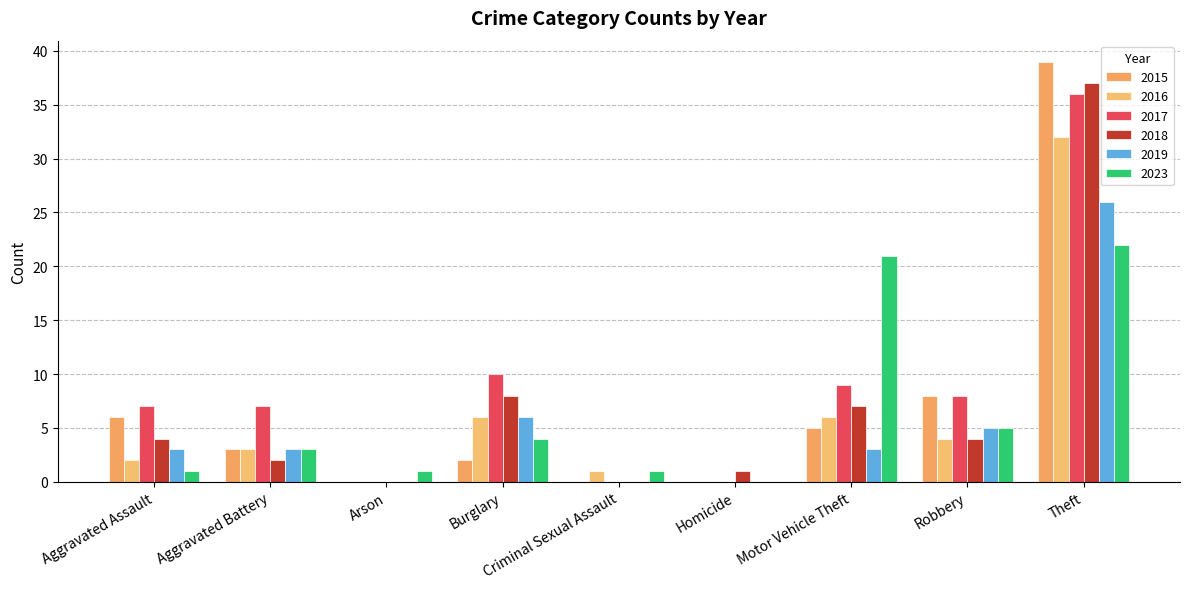

Reading left to right, list all the values displayed in this chart.

2019: Aggravated Assault=3	Aggravated Battery=3	Arson=0	Burglary=6	Criminal Sexual Assault=0	Homicide=0	Motor Vehicle Theft=3	Robbery=5	Theft=26
2023: Aggravated Assault=1	Aggravated Battery=3	Arson=1	Burglary=4	Criminal Sexual Assault=1	Homicide=0	Motor Vehicle Theft=21	Robbery=5	Theft=22
2016: Aggravated Assault=2	Aggravated Battery=3	Arson=0	Burglary=6	Criminal Sexual Assault=1	Homicide=0	Motor Vehicle Theft=6	Robbery=4	Theft=32
2018: Aggravated Assault=4	Aggravated Battery=2	Arson=0	Burglary=8	Criminal Sexual Assault=0	Homicide=1	Motor Vehicle Theft=7	Robbery=4	Theft=37
2015: Aggravated Assault=6	Aggravated Battery=3	Arson=0	Burglary=2	Criminal Sexual Assault=0	Homicide=0	Motor Vehicle Theft=5	Robbery=8	Theft=39
2017: Aggravated Assault=7	Aggravated Battery=7	Arson=0	Burglary=10	Criminal Sexual Assault=0	Homicide=0	Motor Vehicle Theft=9	Robbery=8	Theft=36